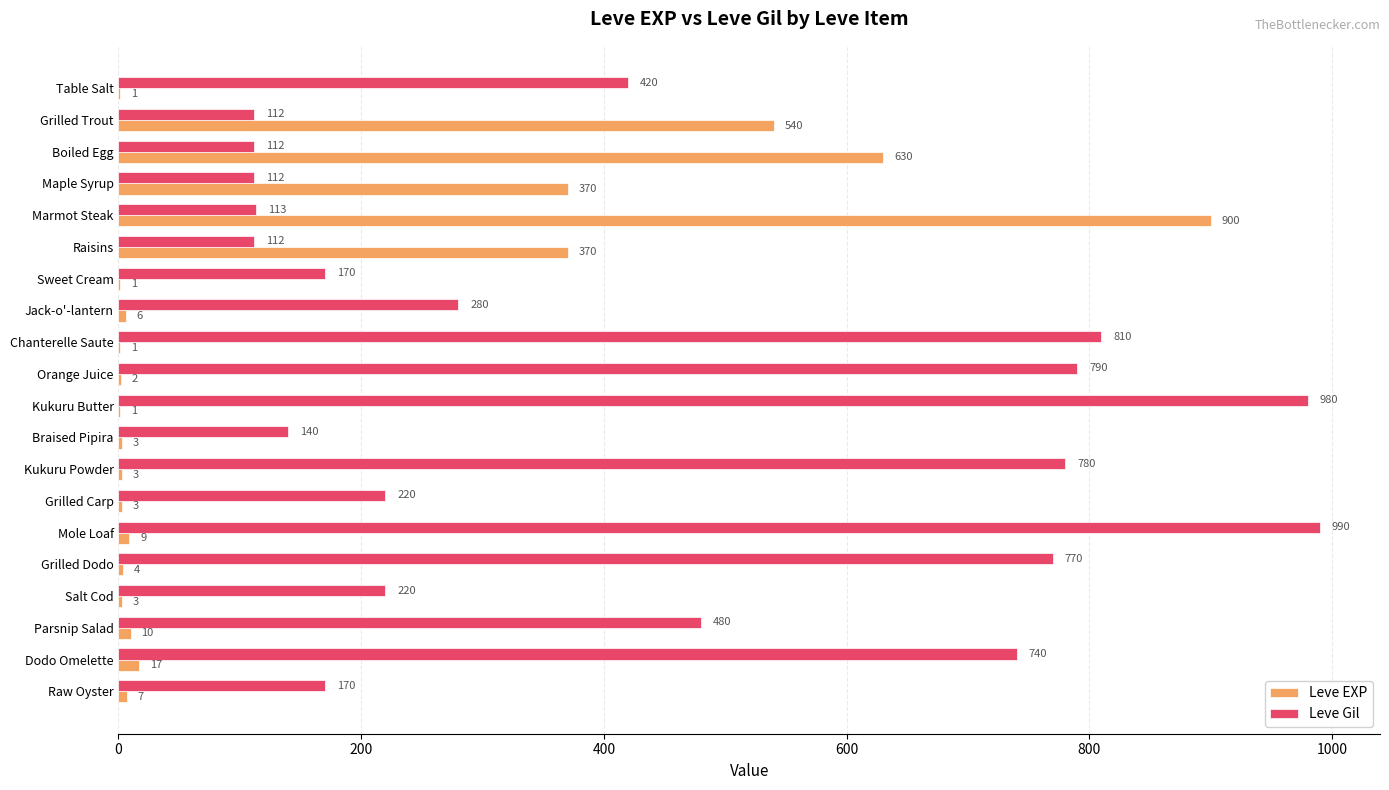

Which label corresponds to the largest value in the chart?

Mole Loaf